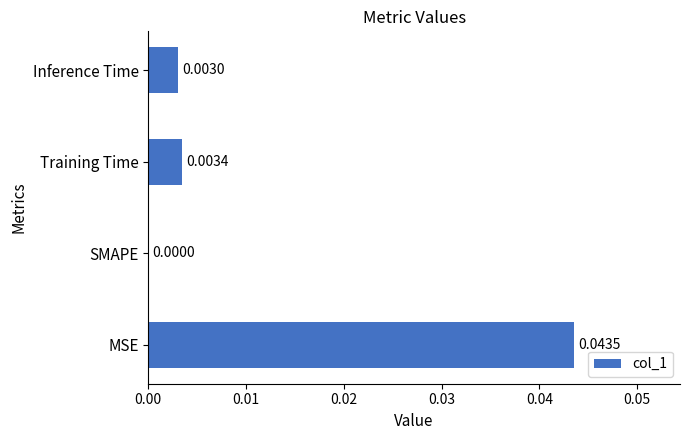

Where is the data nearest to the value 0?

SMAPE